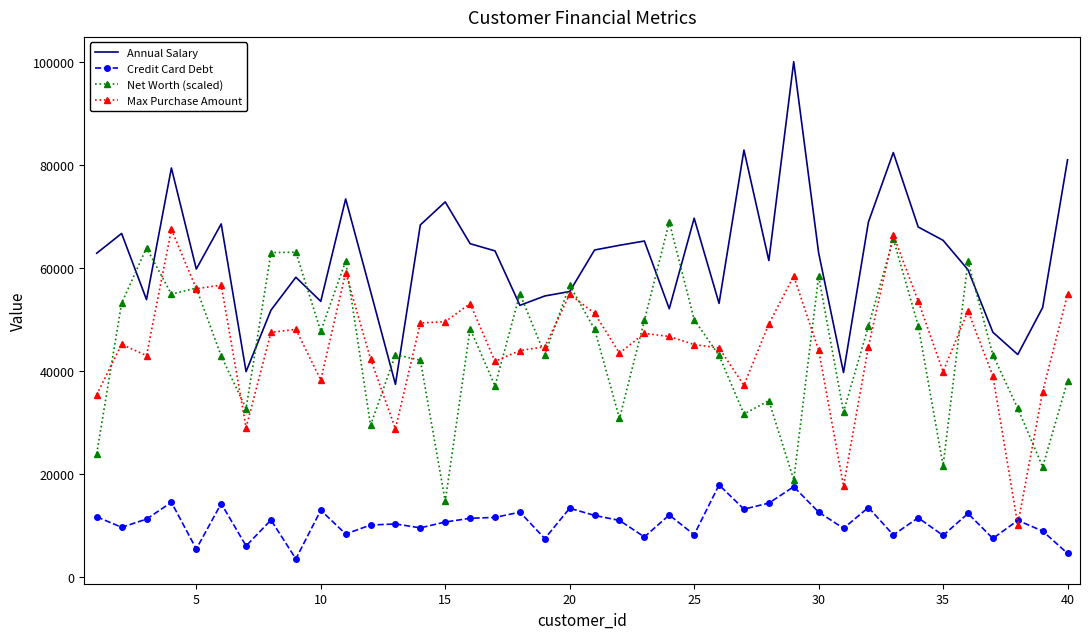

How many times do Net Worth (scaled) and Annual Salary cross each other?

14